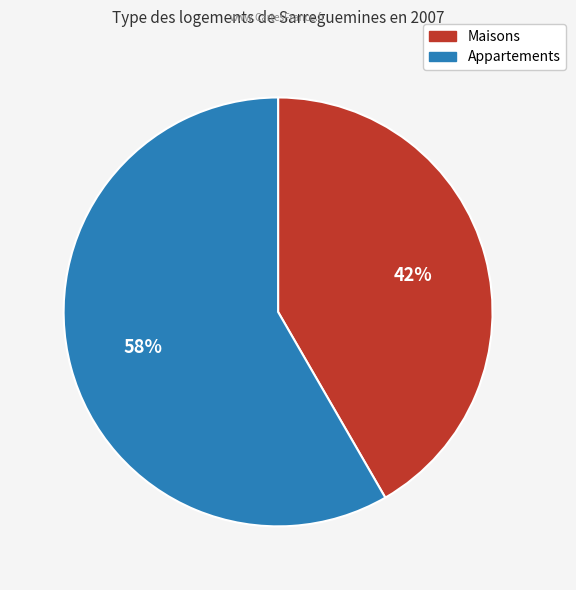

Does any single category account for the majority?

Yes